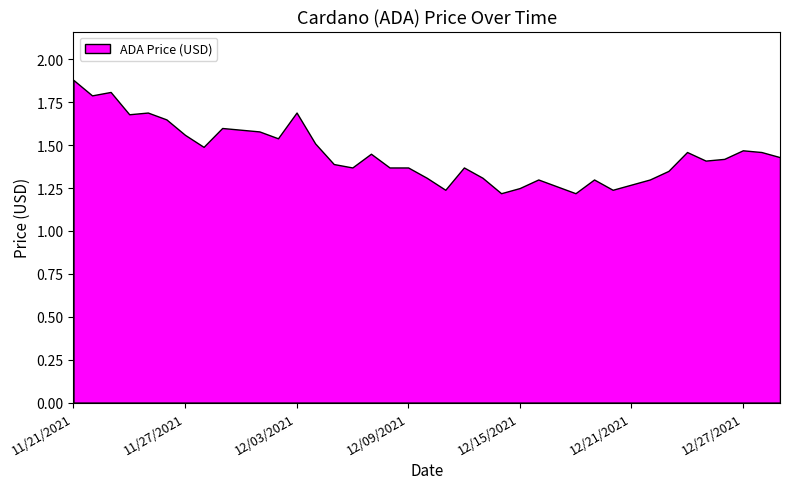

Approximately how many times larger is the value at 12/14/2021 compared to 12/16/2021?

0.9